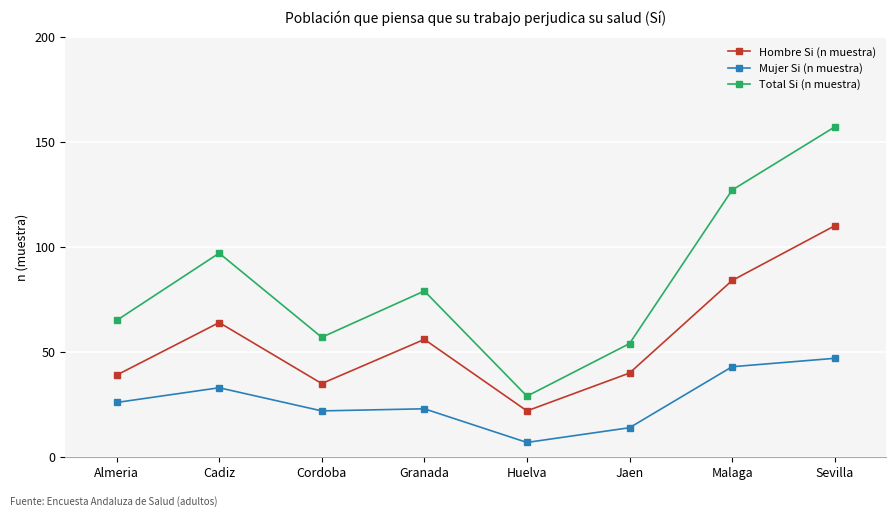

What is the label of the 8th point from the right?

Almeria